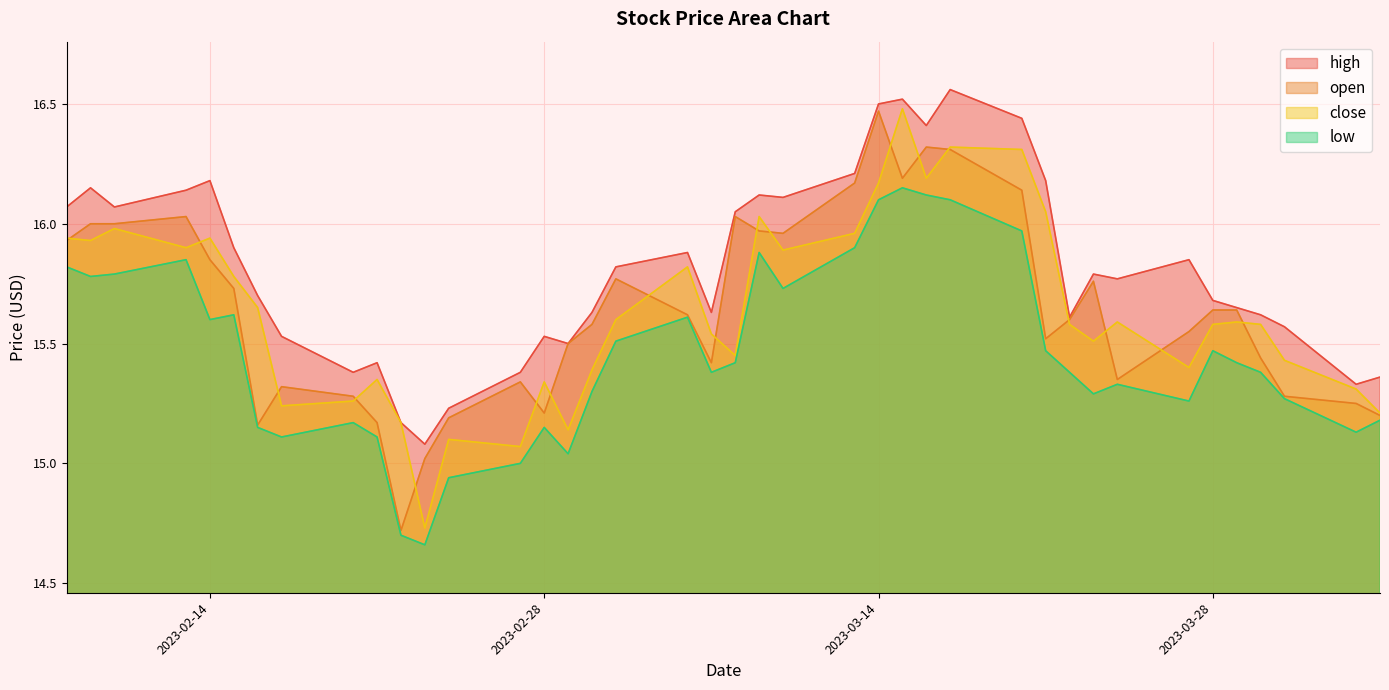

Is the value of high at 2023-02-16 greater than the value of close at 2023-03-01?

Yes